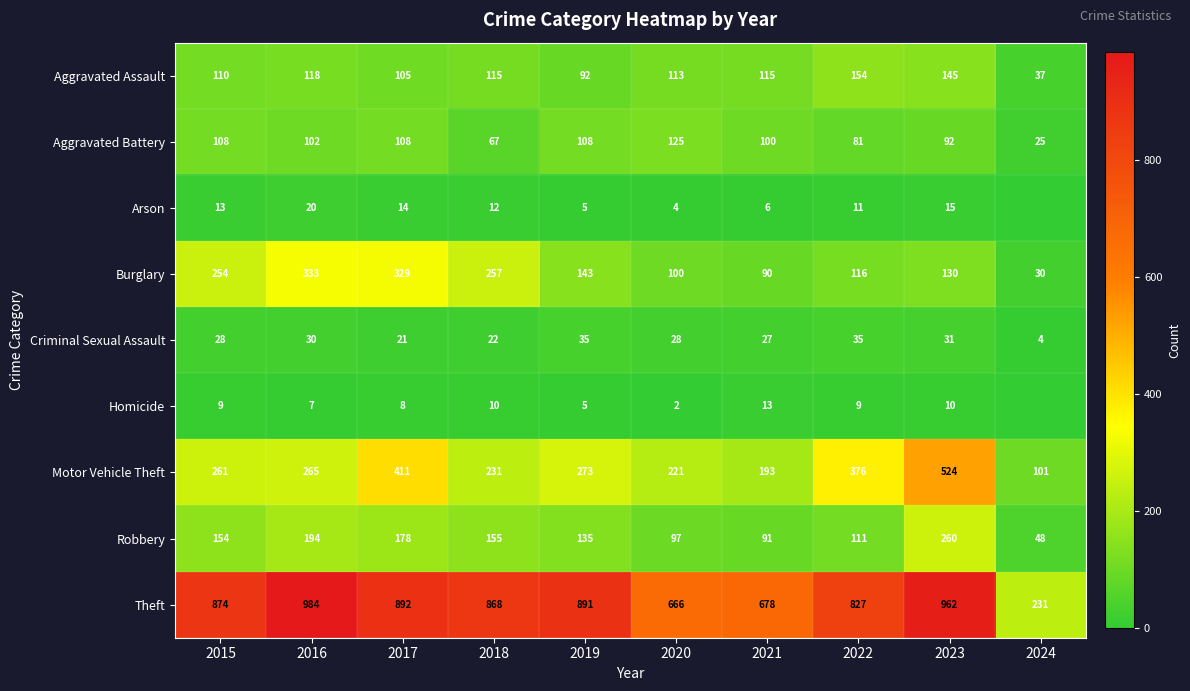

Which series changed the most between 2018 and 2020?

Theft